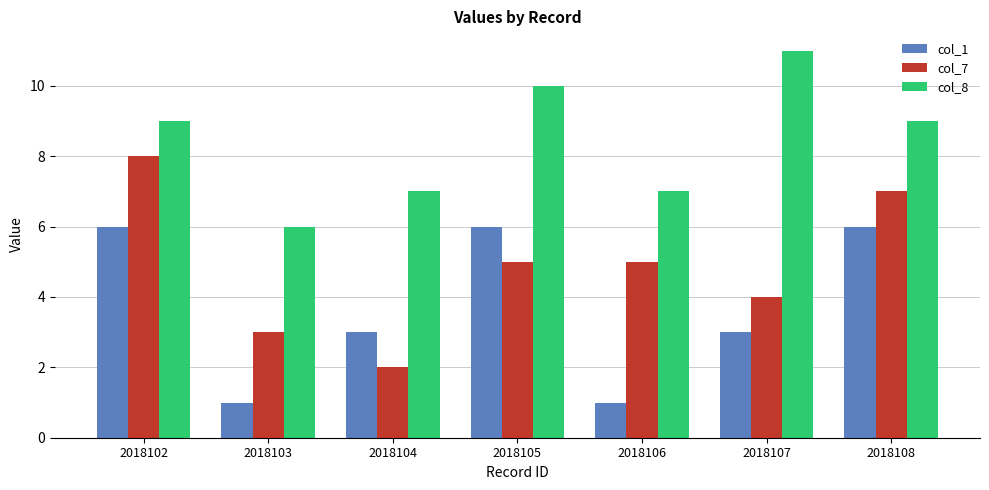

How many series are shown in this chart?

3